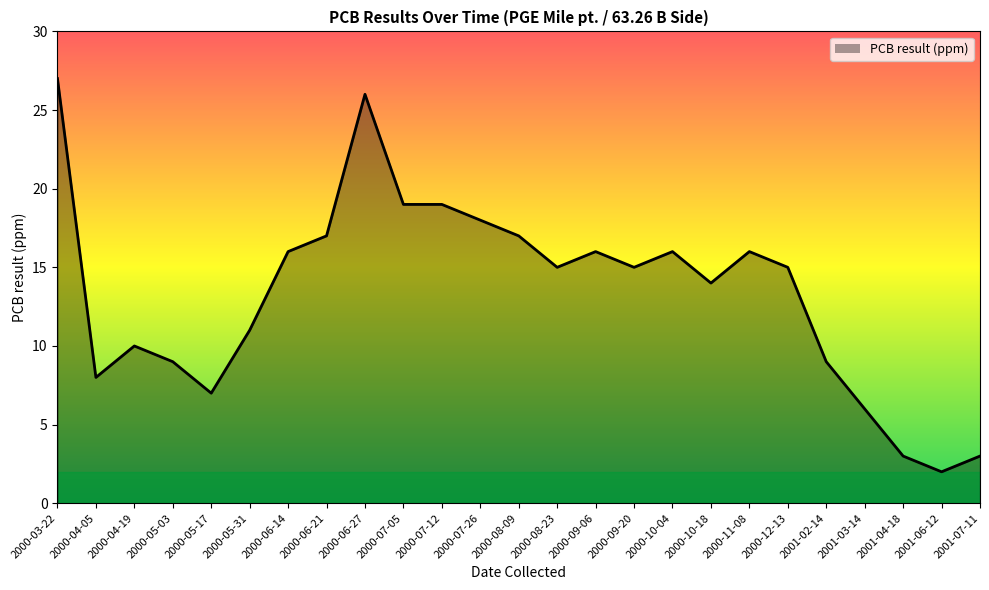

Where is the first local minimum?

2000-04-05